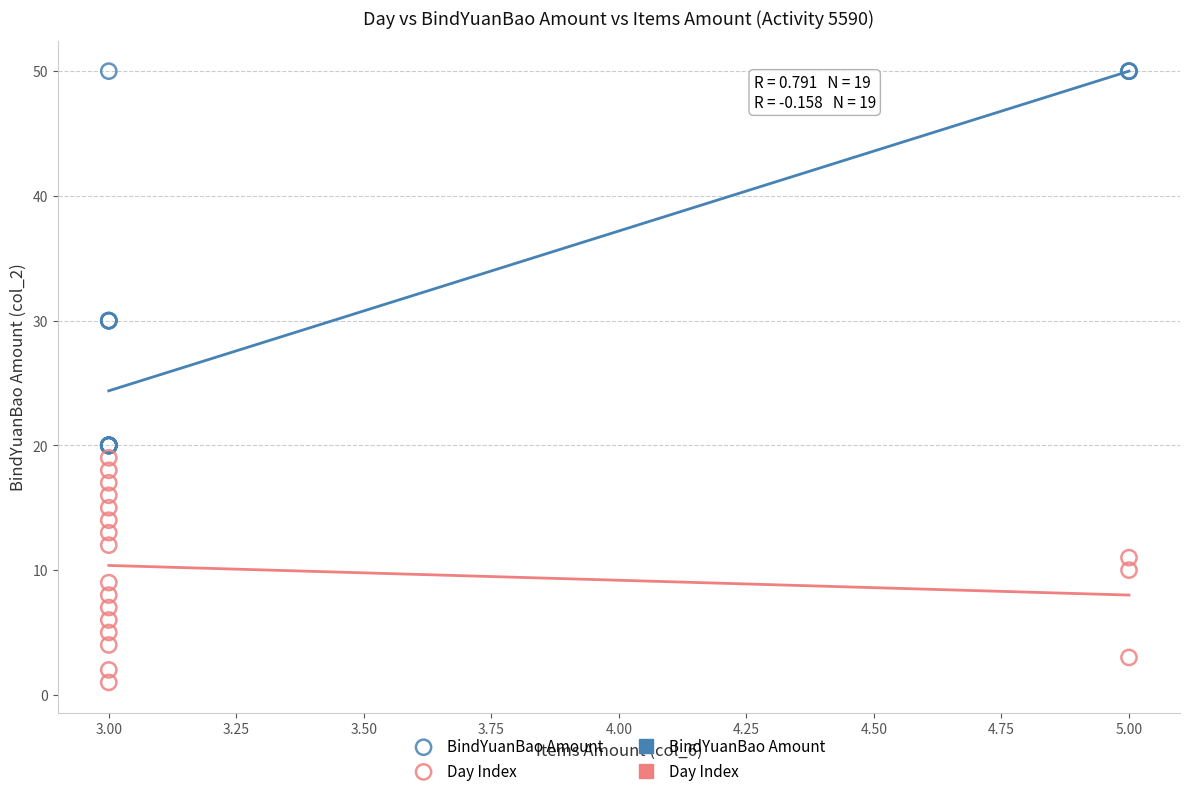

Which series has the widest spread of Y values?

BindYuanBao Amount